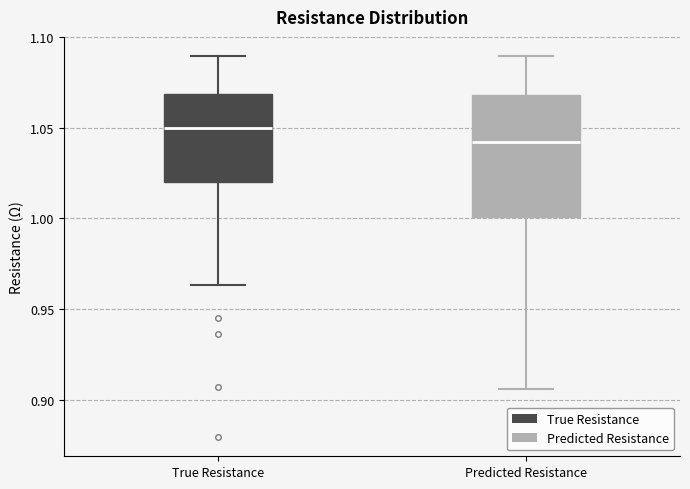

Which box has the lowest median line?

Predicted Resistance